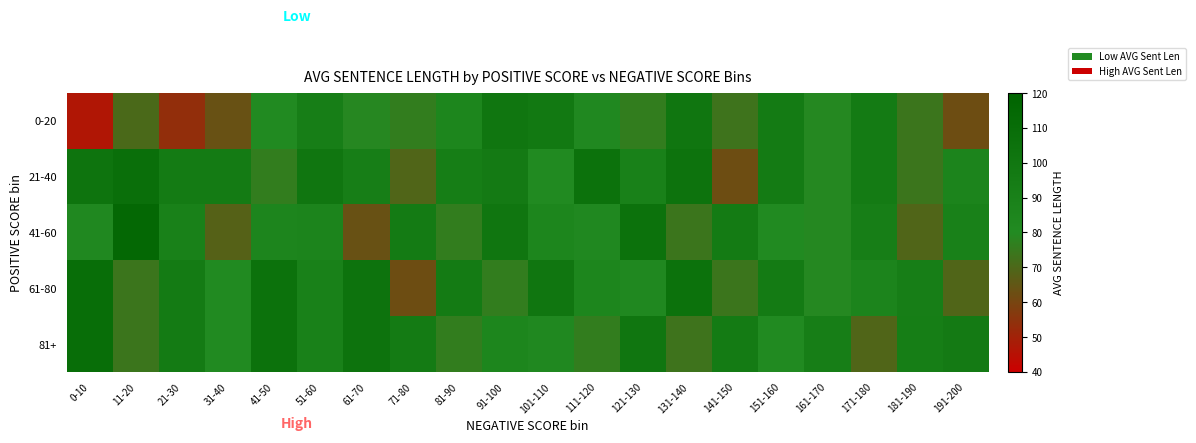

At which category is the sum across all series the highest?

51-60